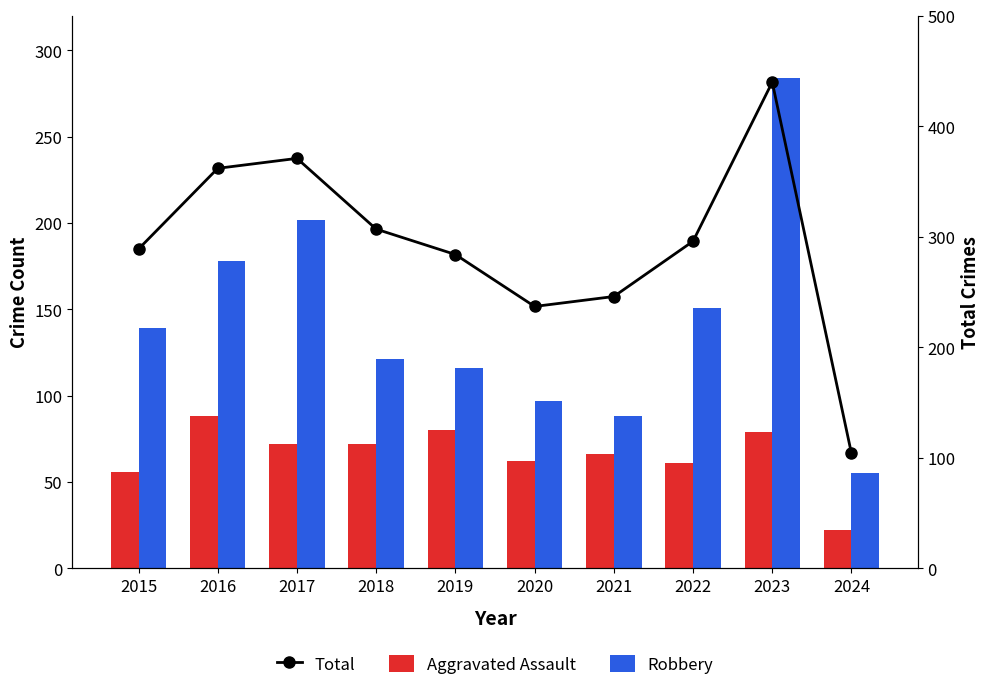

Is it true that Aggravated Assault equals 96 at 2017?

False